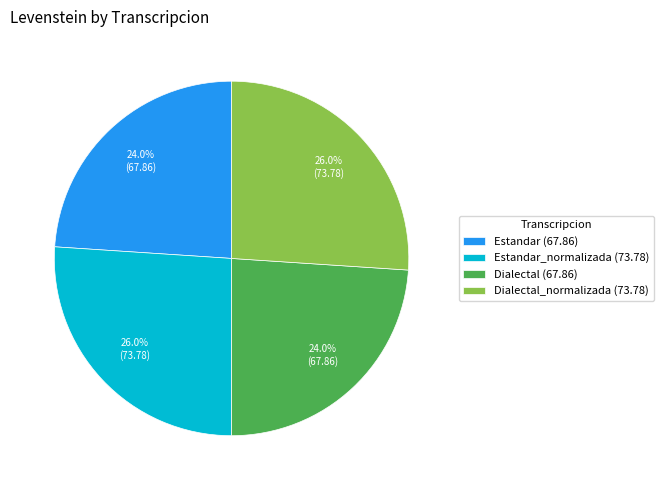

How many segments does this pie chart have?

4